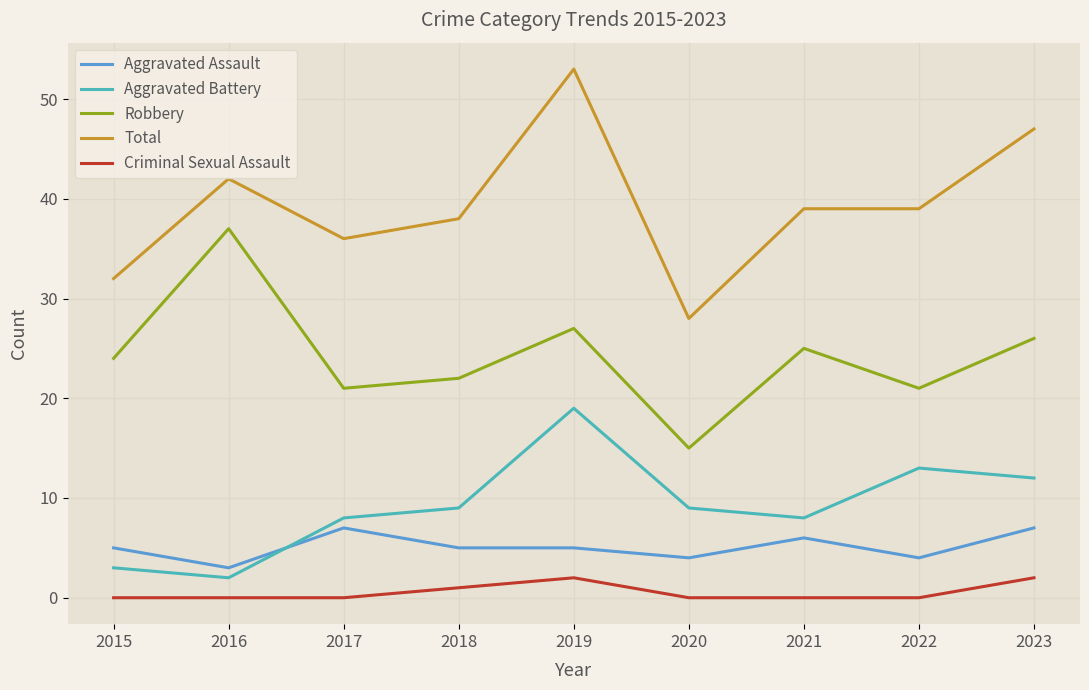

Rank the series by their maximum value, from highest to lowest.

Total, Robbery, Aggravated Battery, Aggravated Assault, Criminal Sexual Assault